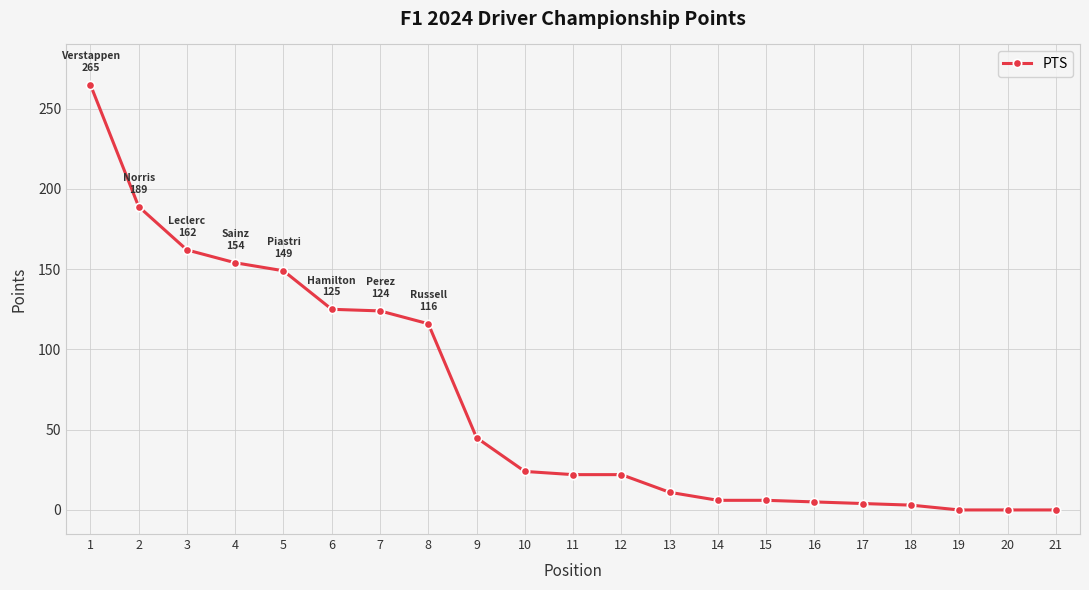

The chart shows a value of 36 at 3. True or false?

False